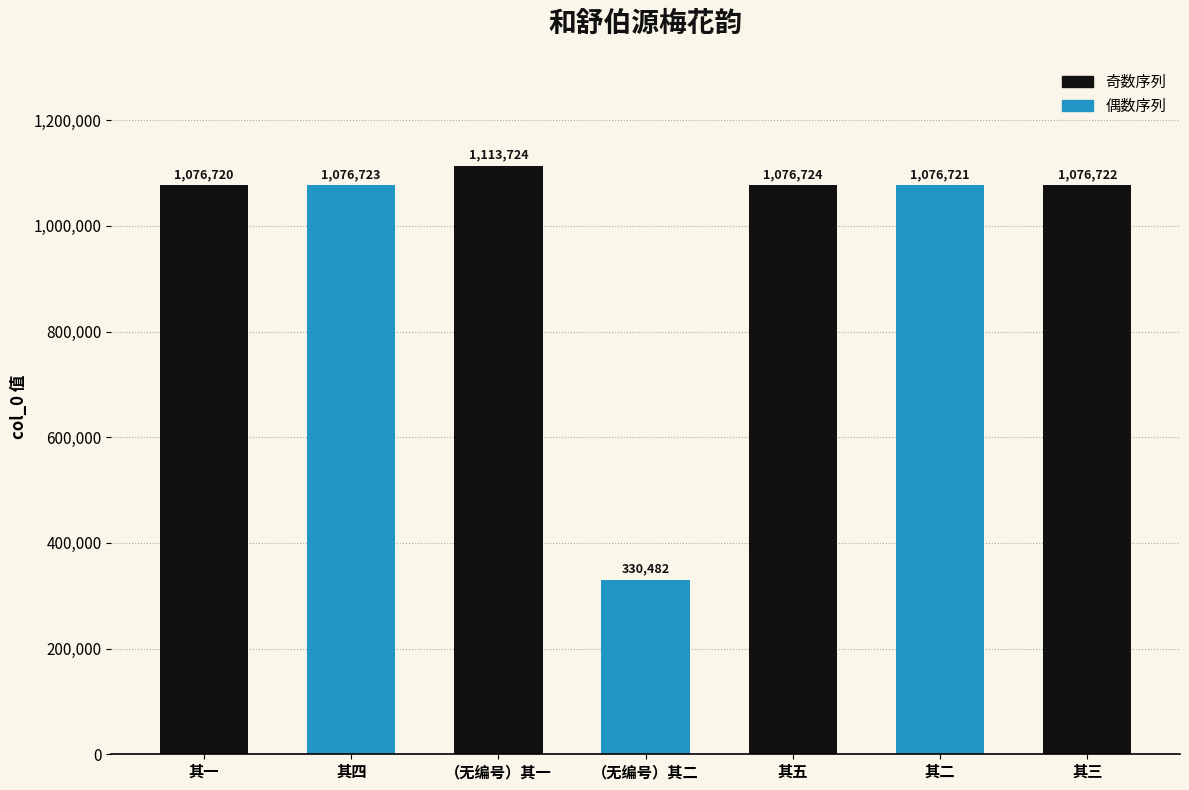

What is the value of the 2nd bar from the left?

1076723